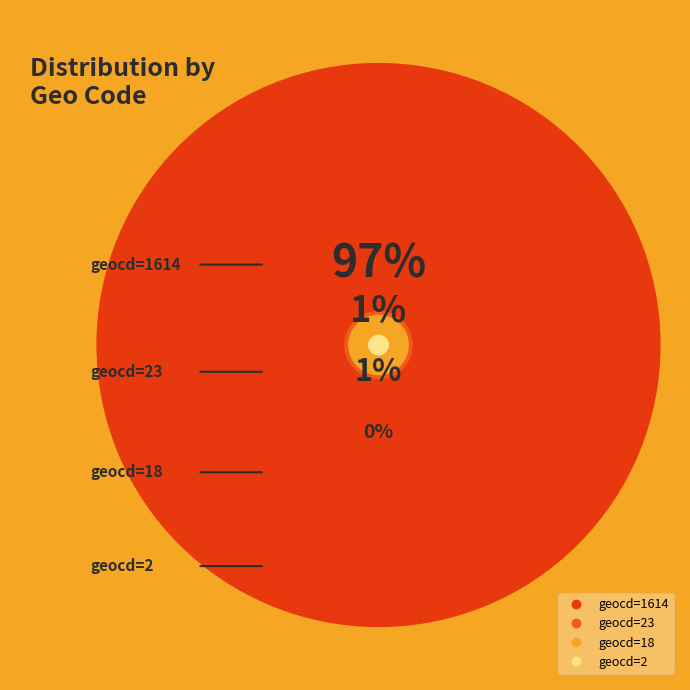

Rank the categories by value from highest to lowest.

1614, 23, 18, 2